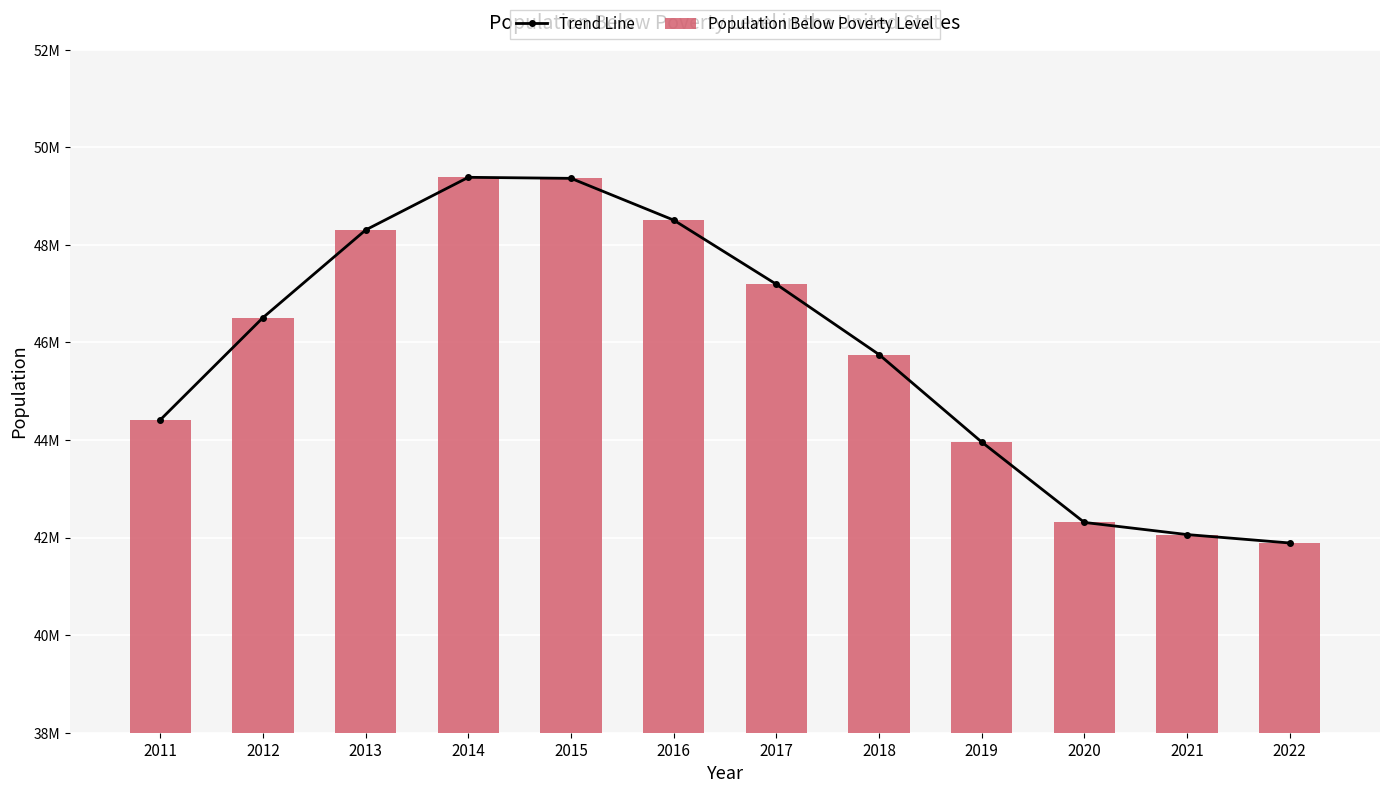

What is the minimum value for Population Below Poverty Level?

41889944